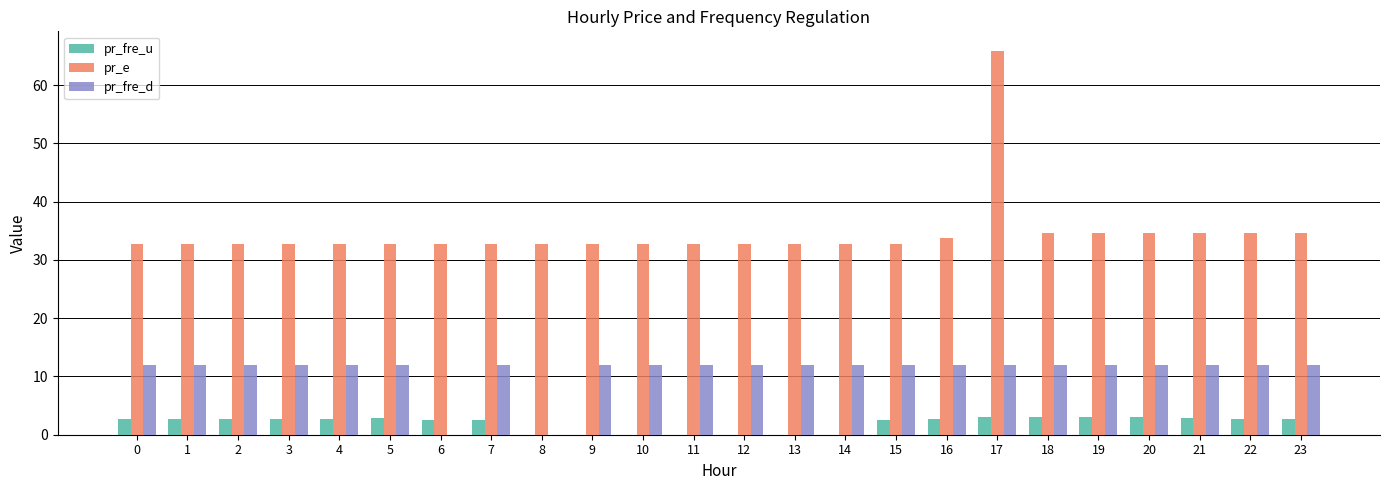

What is the sum of all pr_fre_u values?

47.4